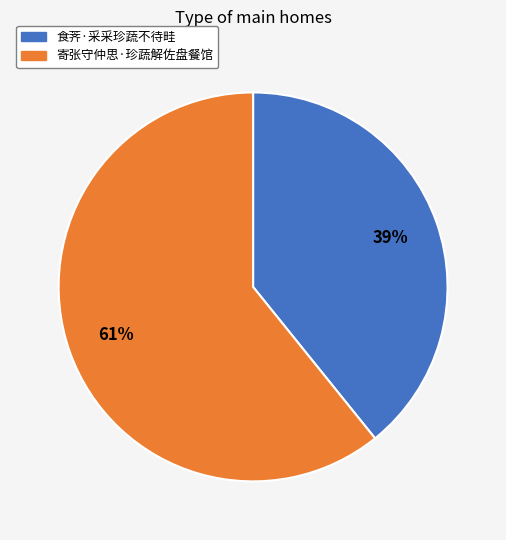

To the nearest percent, what is the average slice percentage?

50%